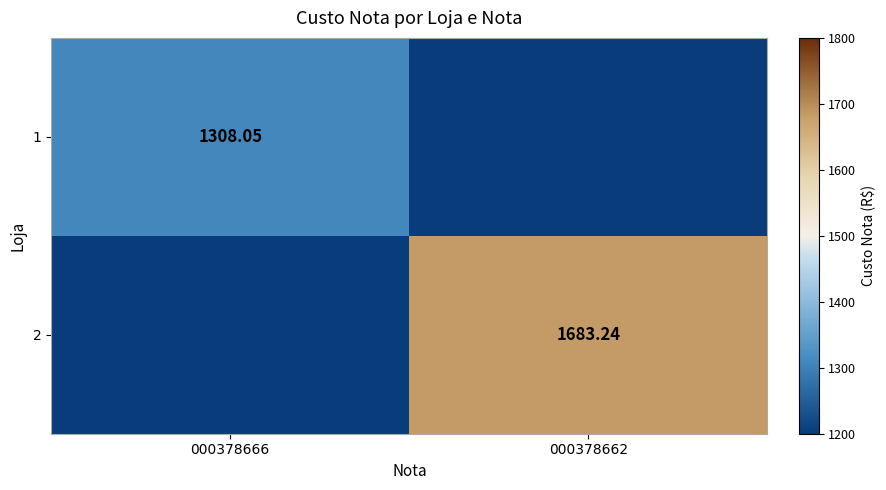

How many values in 2 are above zero?

1